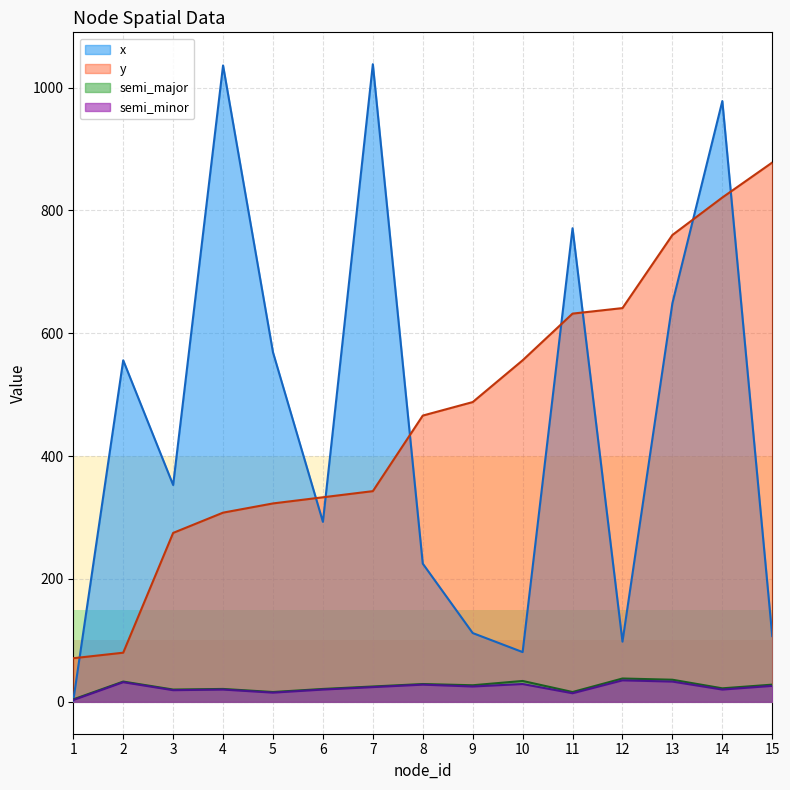

How many data points in x are above 353?

7